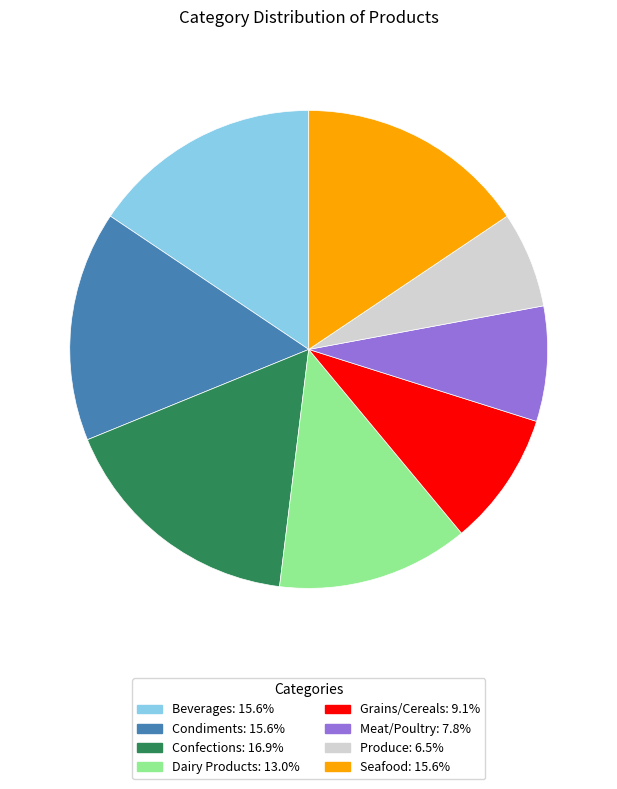

Do Seafood and Beverages together represent more than half of the pie?

No